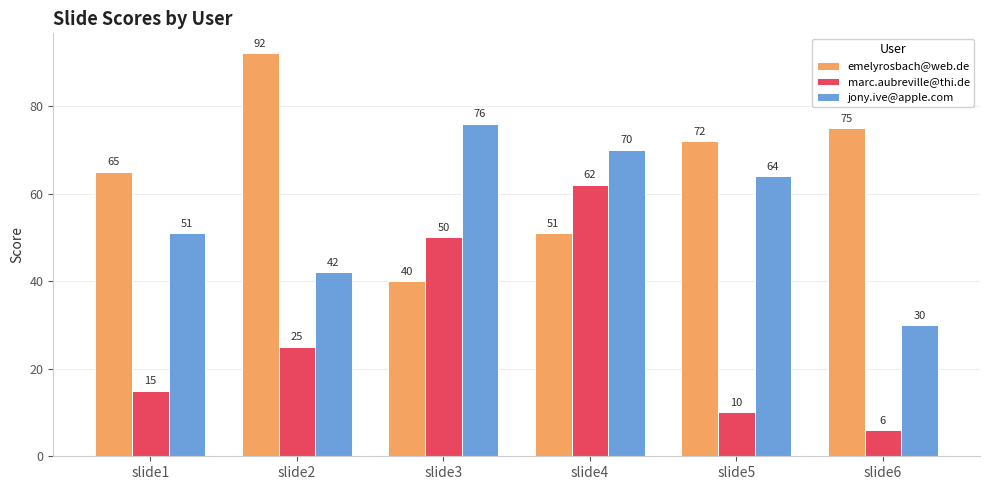

What is the value of the marc.aubreville@thi.de bar at the 4th from the left?

62